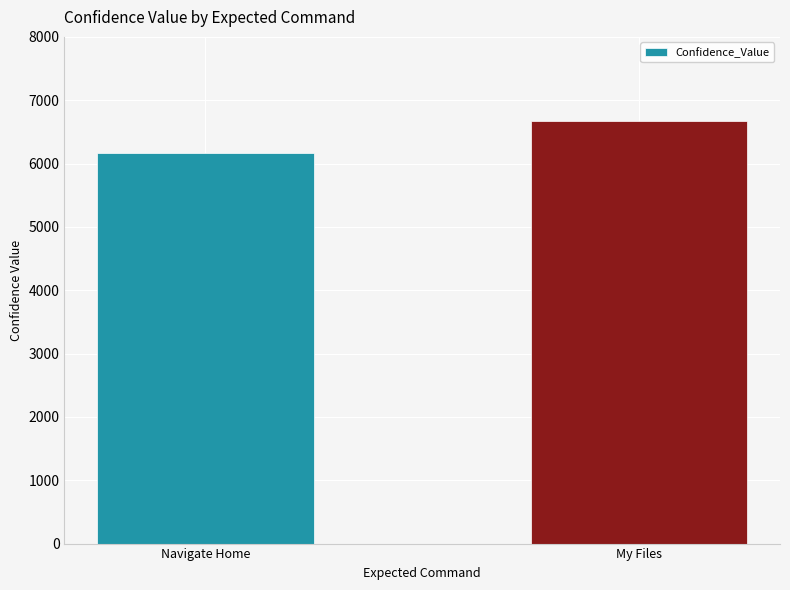

Which has a higher value, Navigate Home or My Files?

My Files